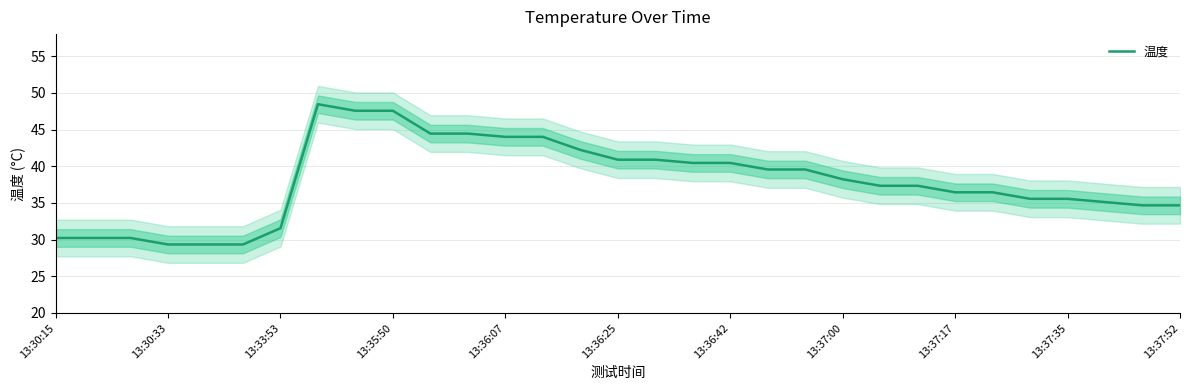

What is the difference between the second highest and minimum values?

18.2